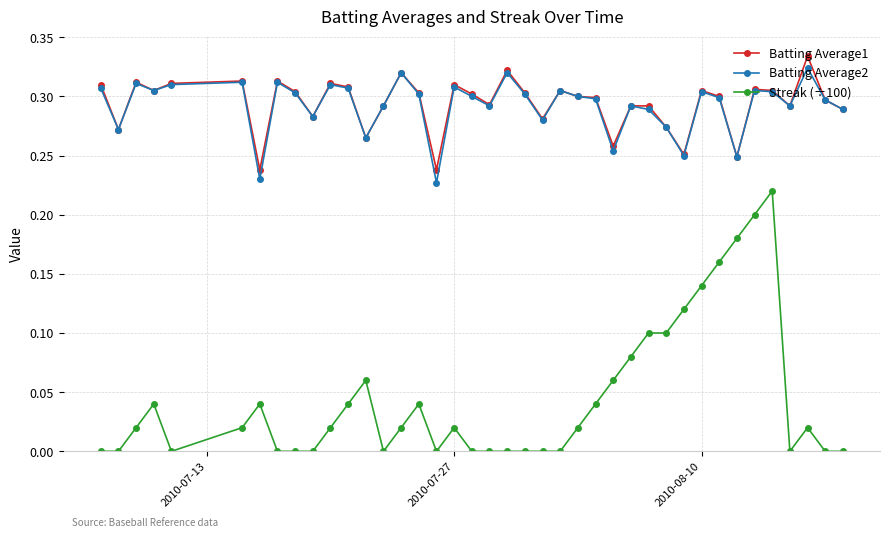

Which series has the largest range (max minus min)?

Streak (÷100)